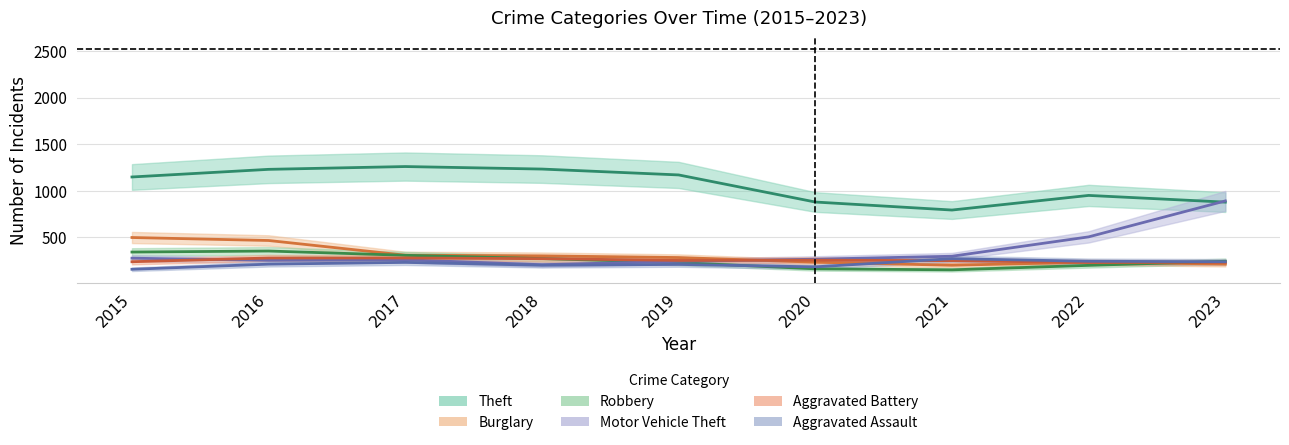

Is it true that Aggravated Battery equals 62 at 2017?

False